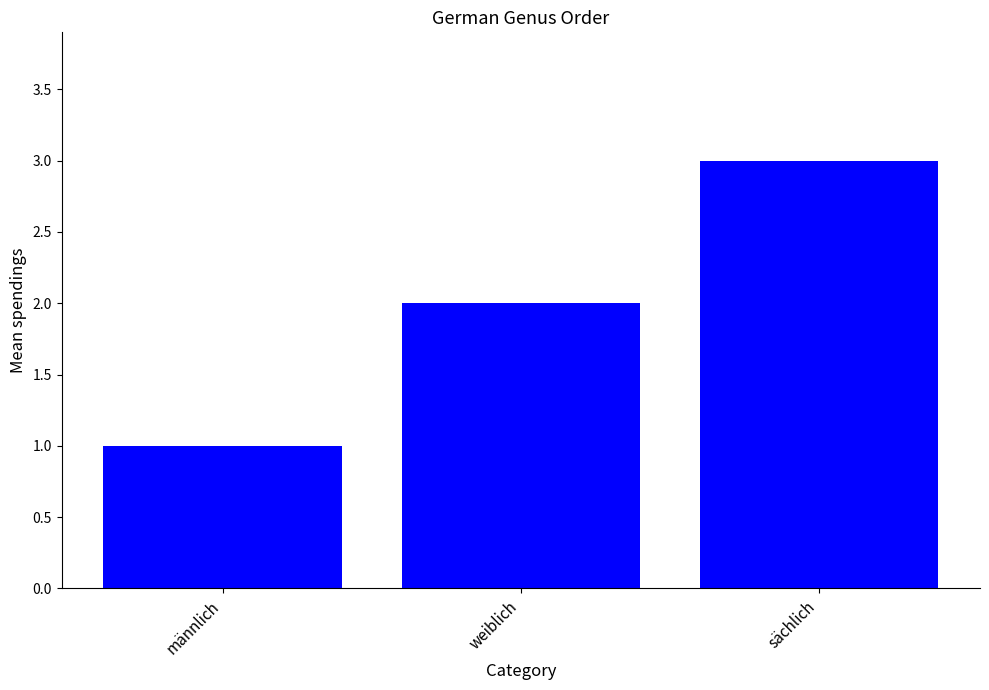

Are the bars horizontal?

No